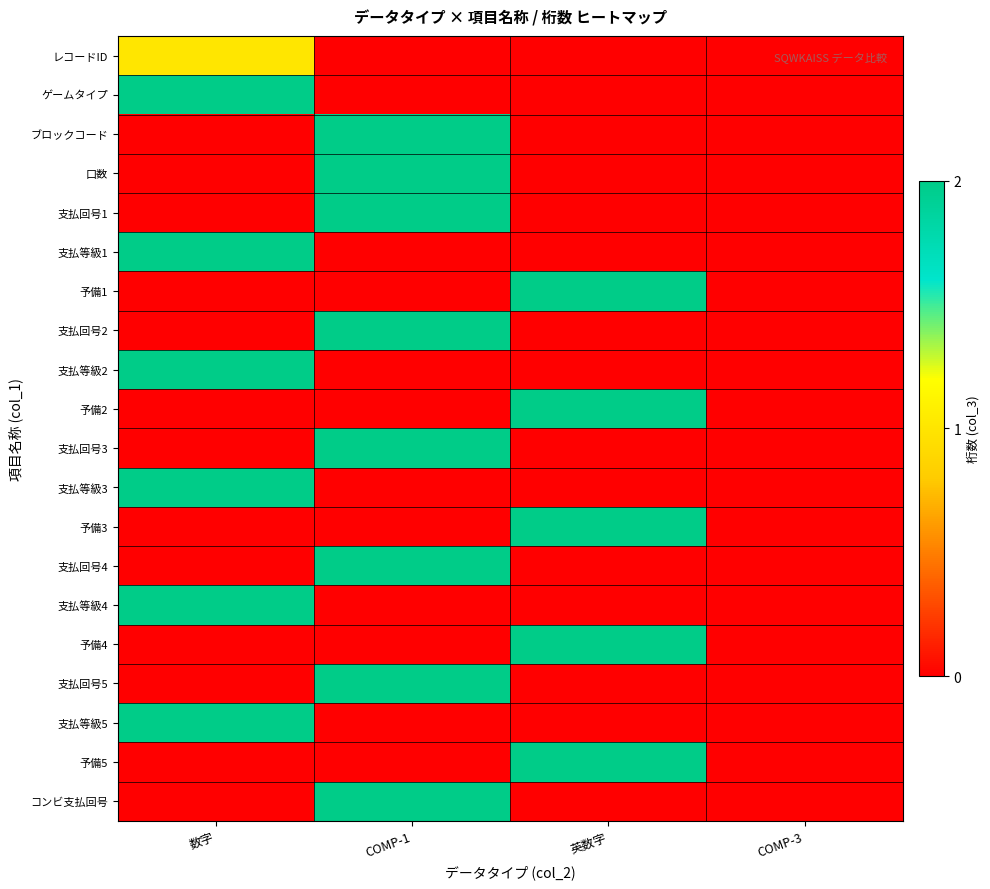

How many categories are shown in the chart?

4